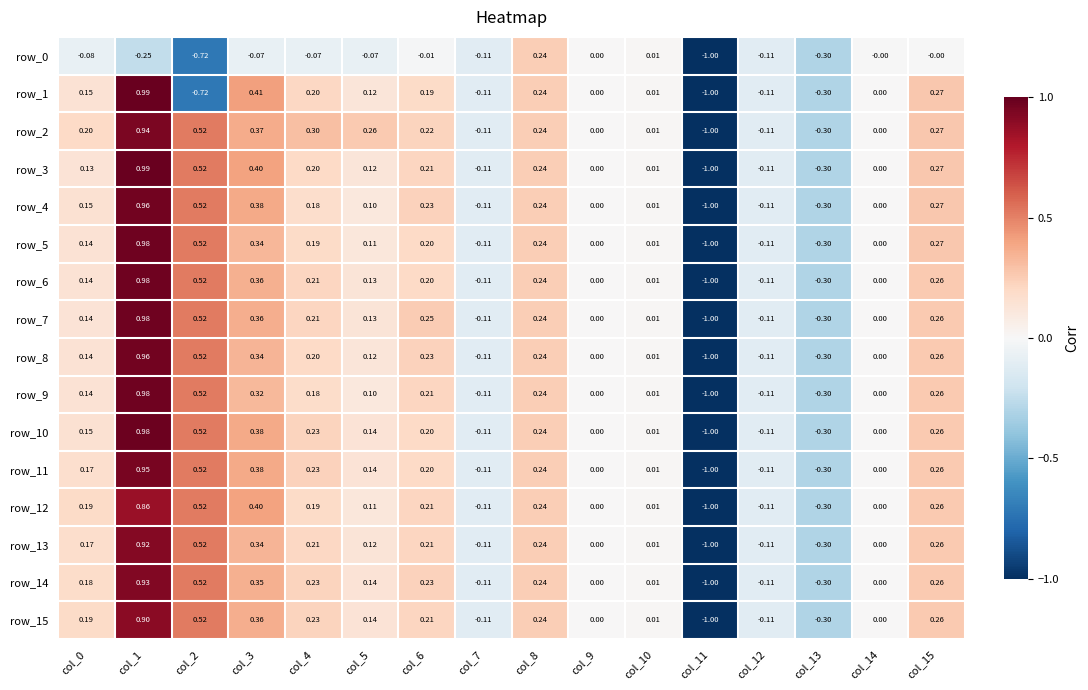

What is the maximum value for row_13?

0.9